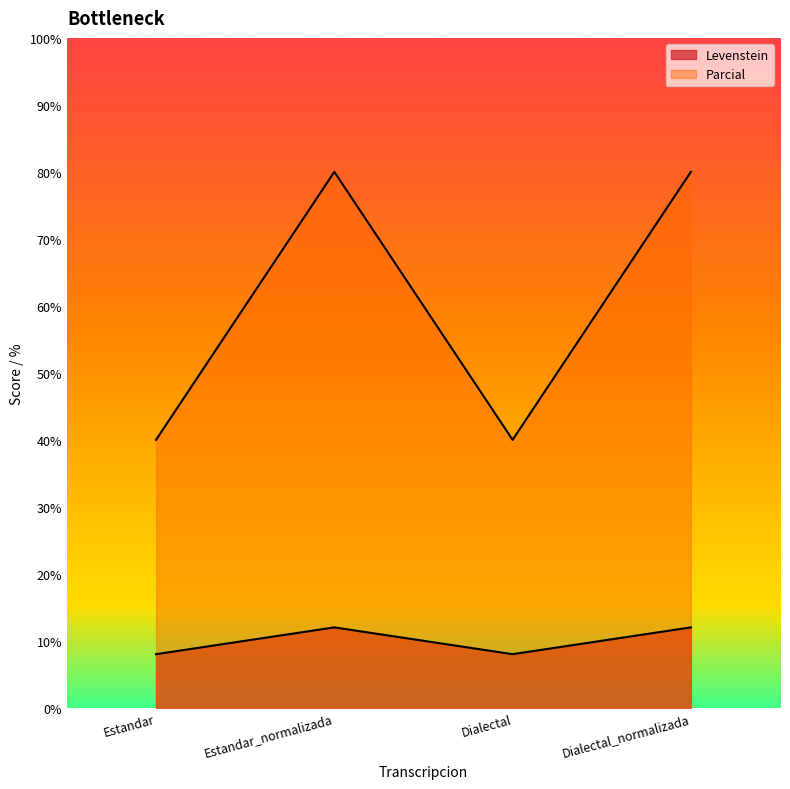

What is the sum of all Parcial values?

240.0